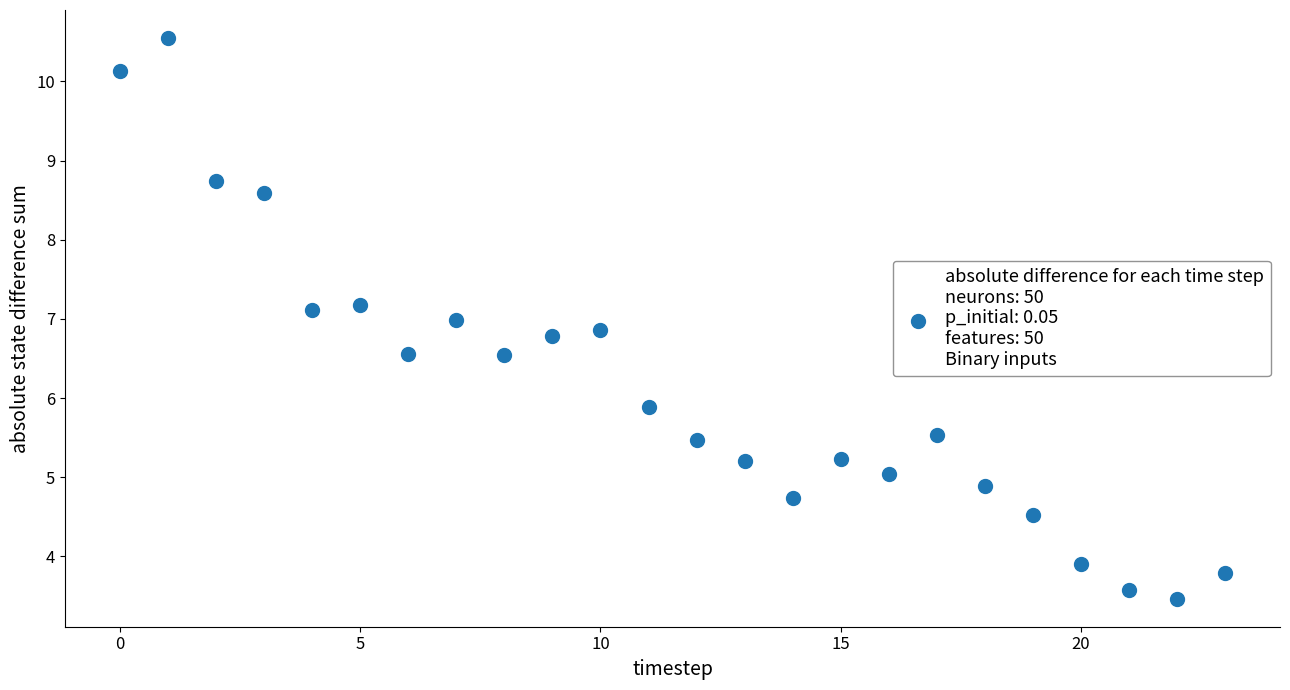

What is the range of Y values (max minus min)?

7.1